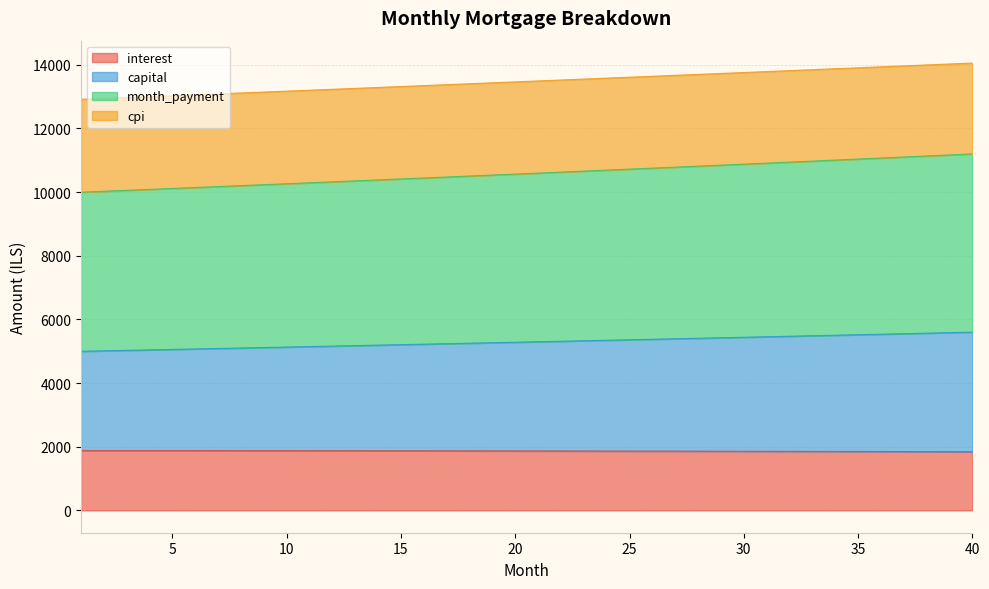

Which series changed the most between 16 and 38?

month_payment